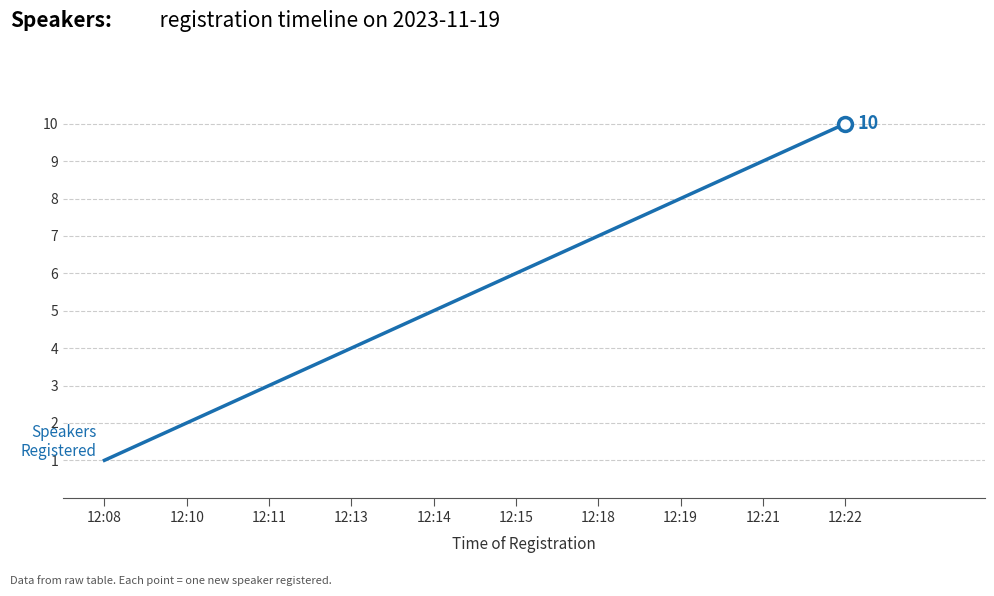

How many categories are shown in the chart?

10